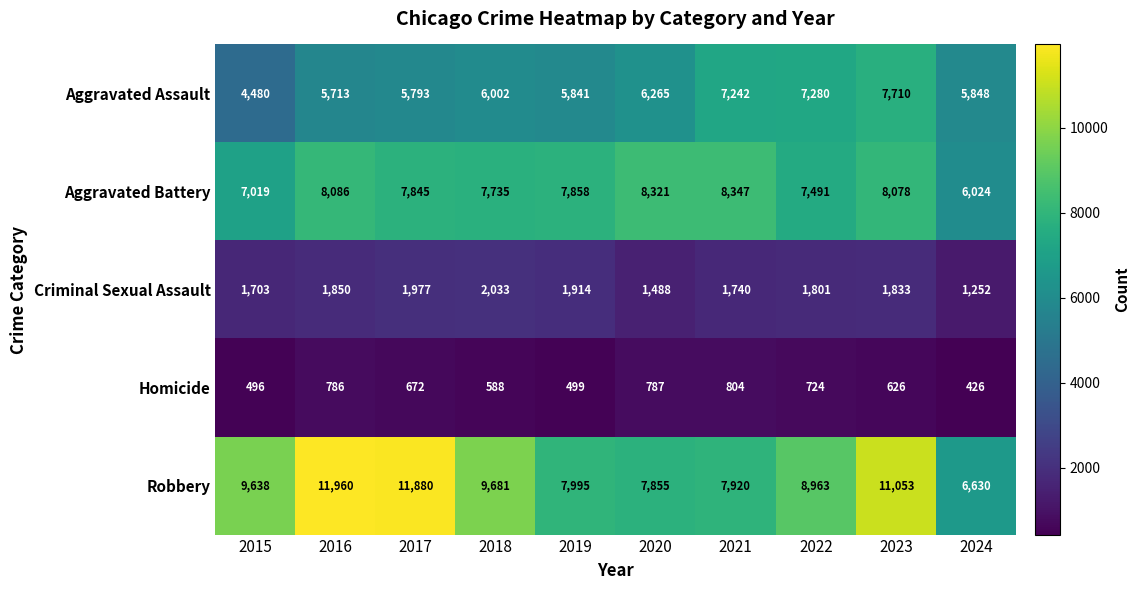

What is the smallest value displayed?

426